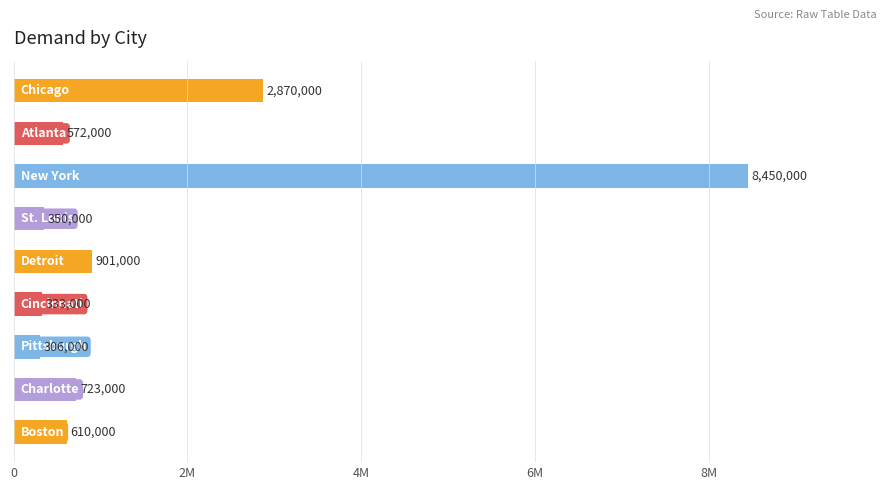

Are the bars grouped side by side (vs. stacked)?

No